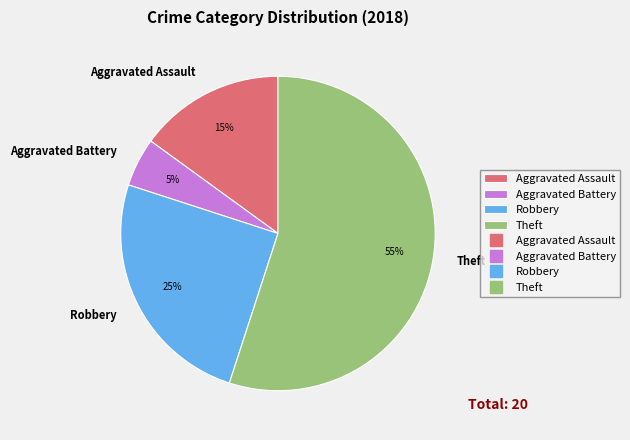

Is there a majority slice in this chart?

Yes